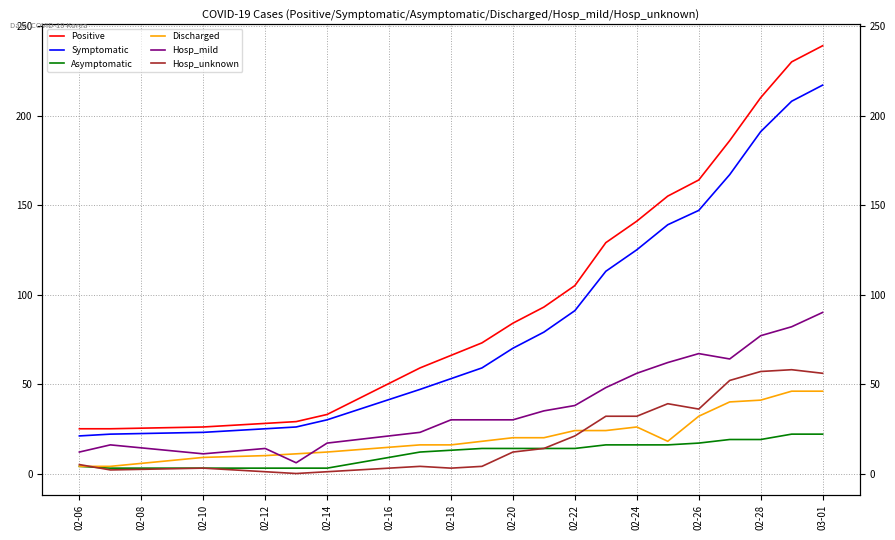

At 03-01, list the series in order from largest to smallest.

Positive, Symptomatic, Hosp_mild, Hosp_unknown, Discharged, Asymptomatic